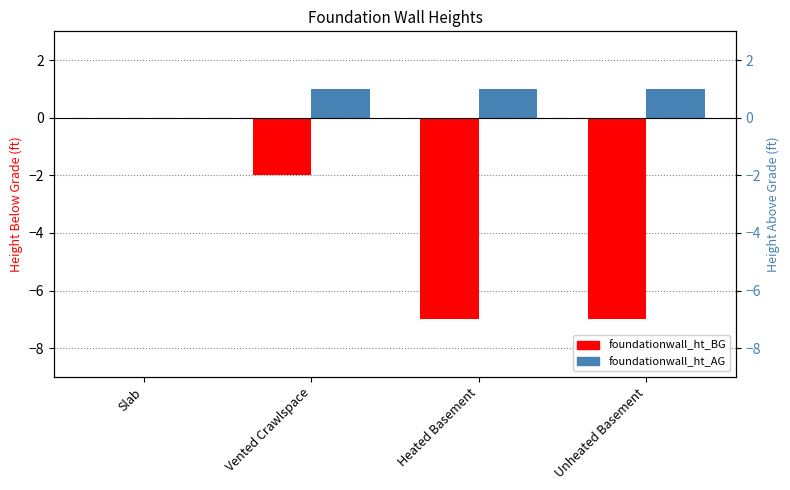

How many bars are there in each group?

2